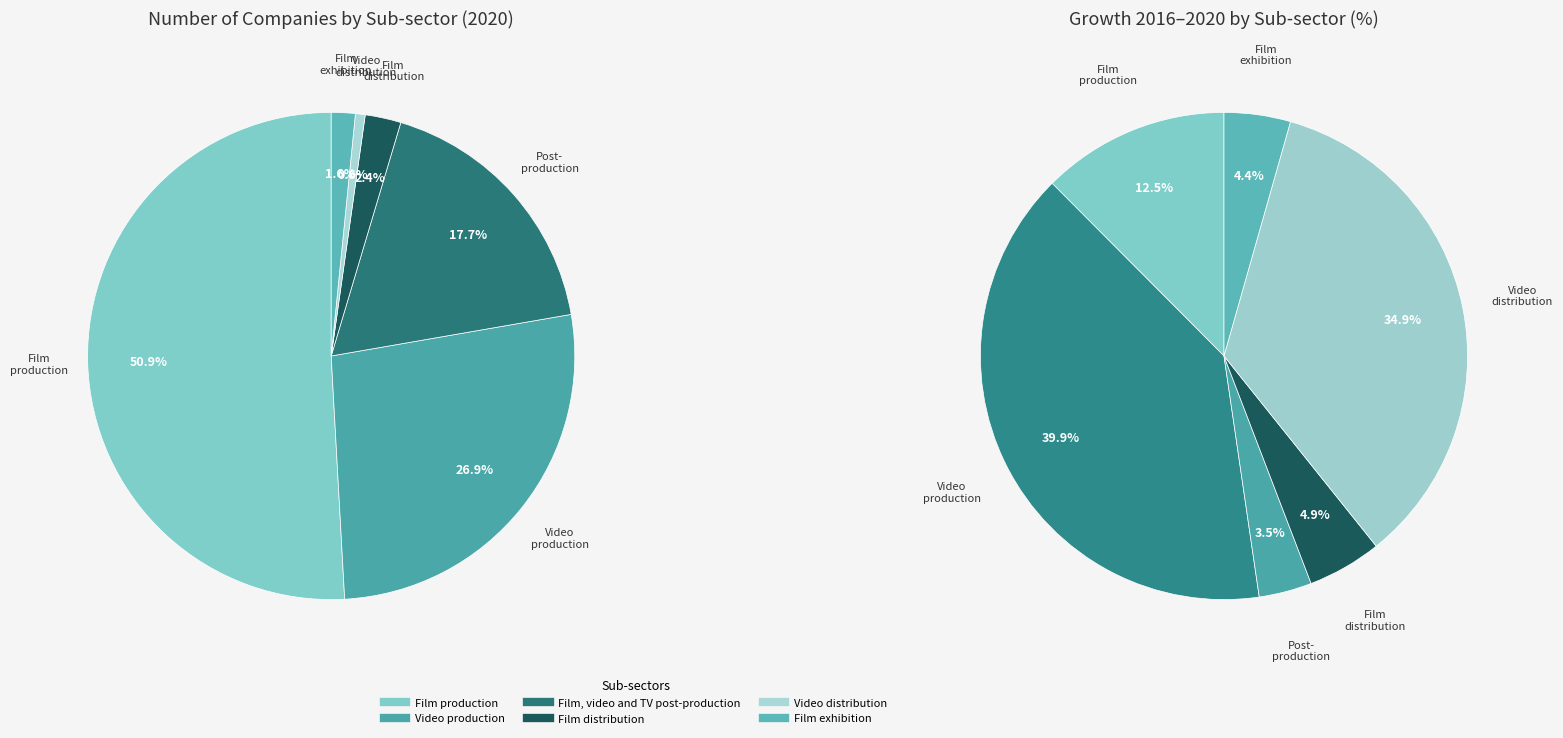

True or false: growth accounts for 54% of the total.

False